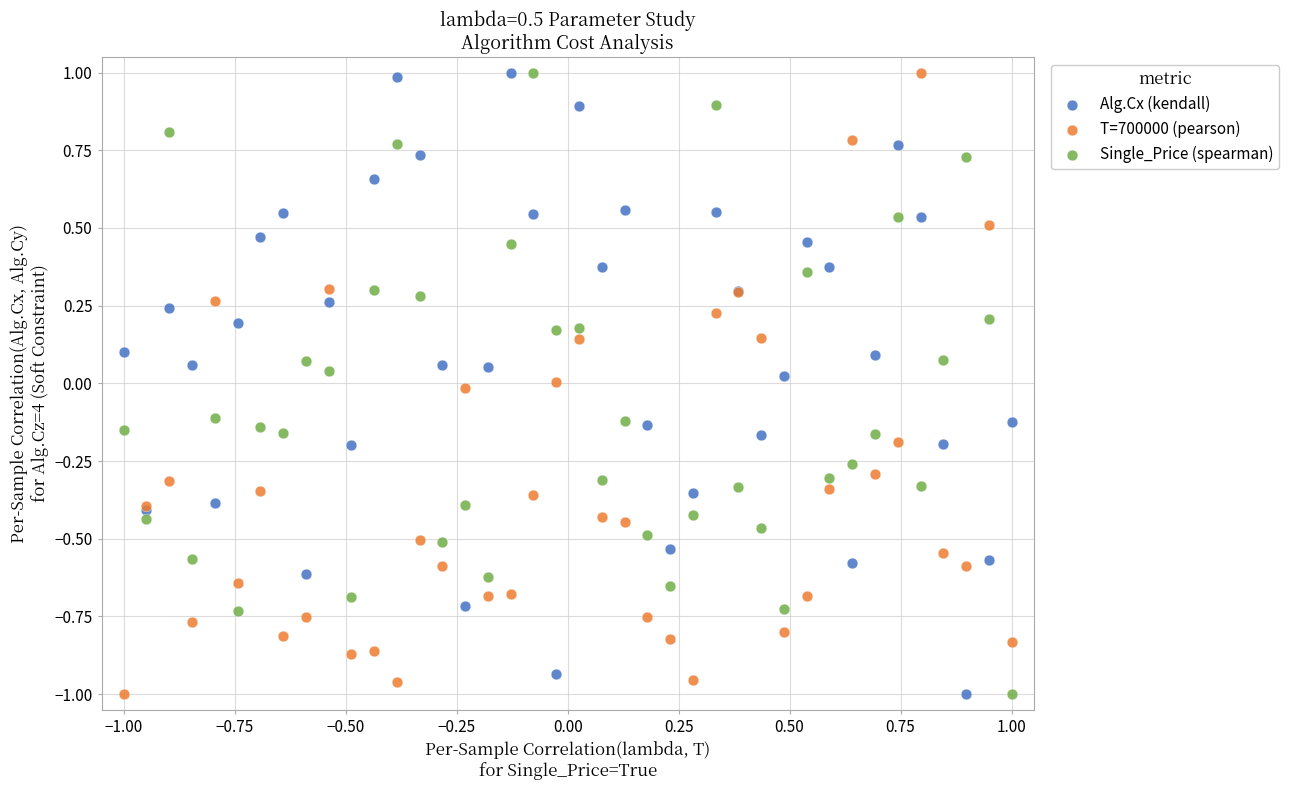

What is the X range (max minus min) for the scatter plot?

2.0